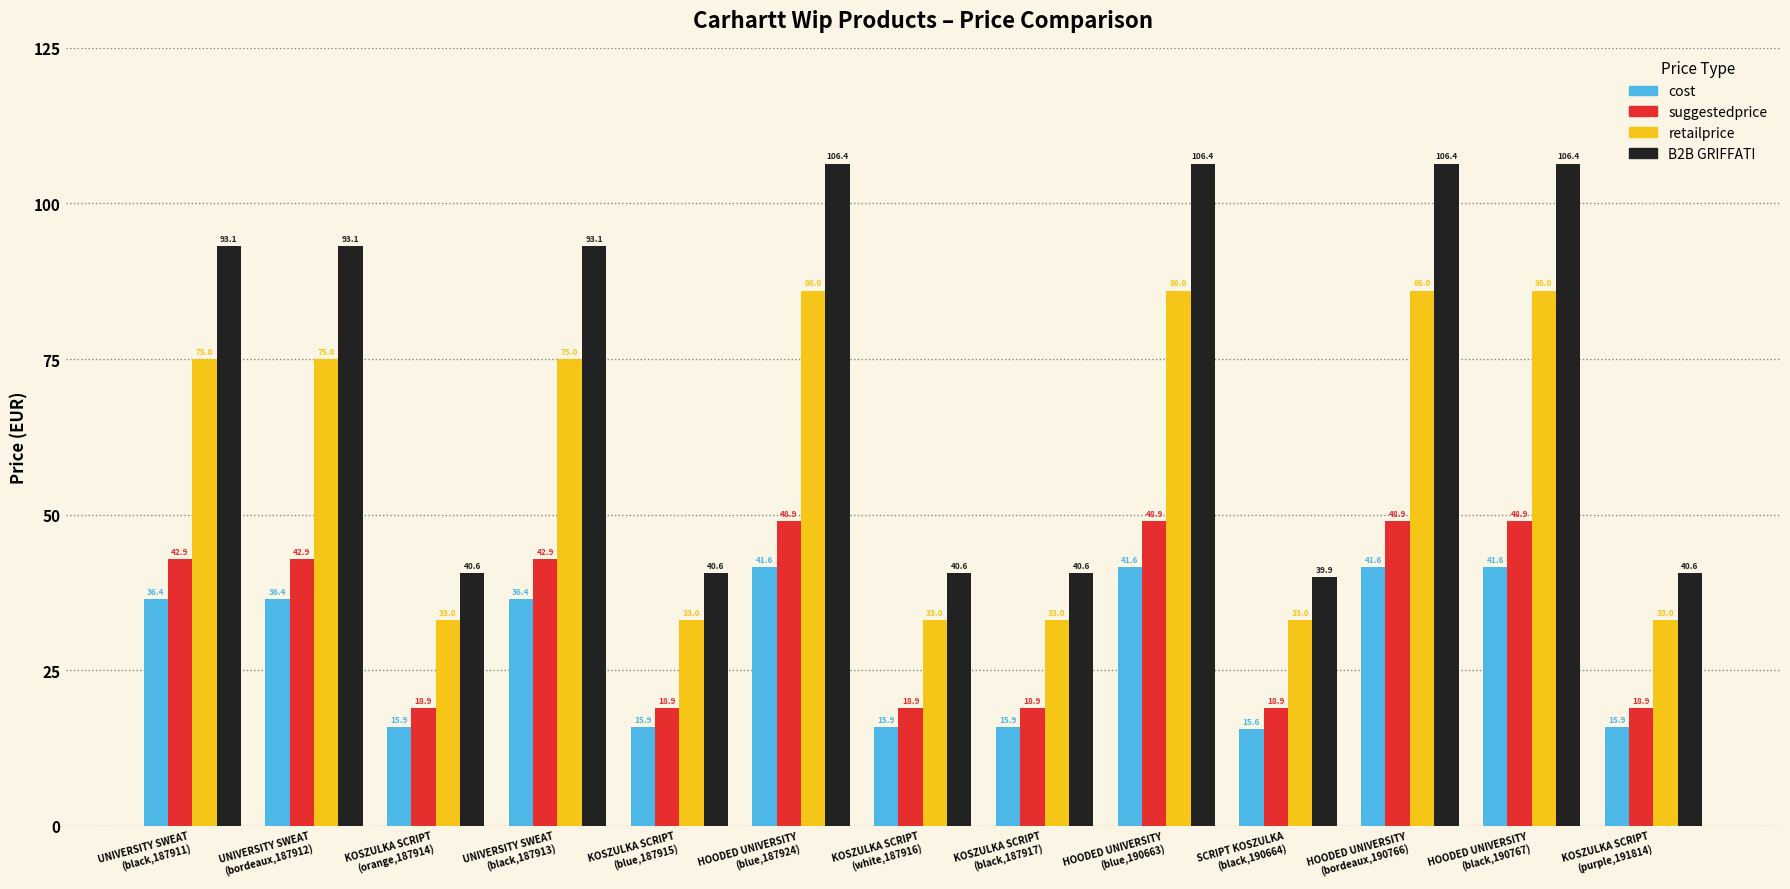

How many data points in B2B GRIFFATI are less than 93?

6